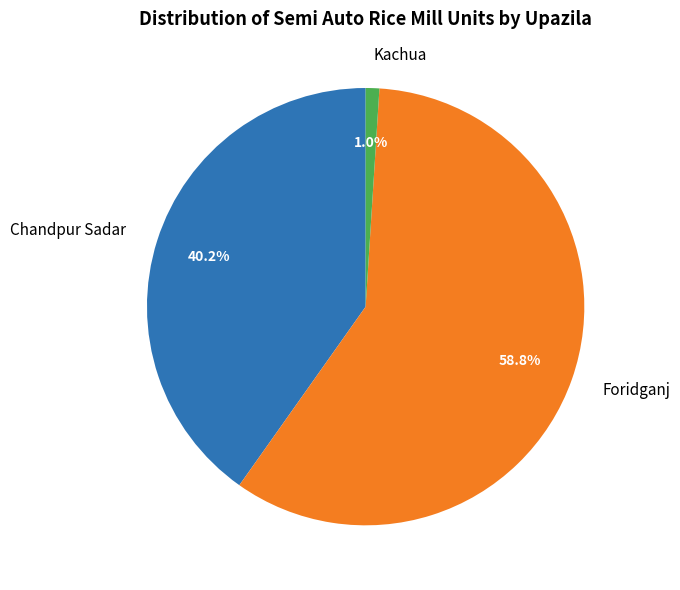

How much of the chart is everything except Chandpur Sadar?

59.8%